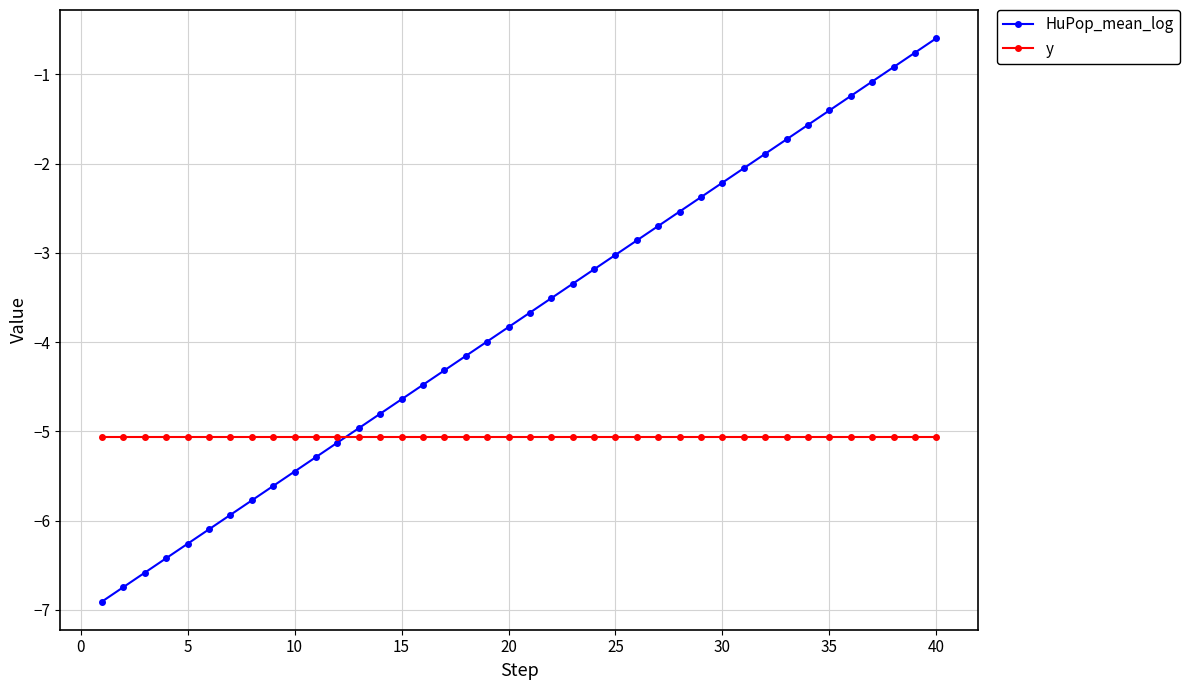

Which series has the largest total across all categories?

HuPop_mean_log